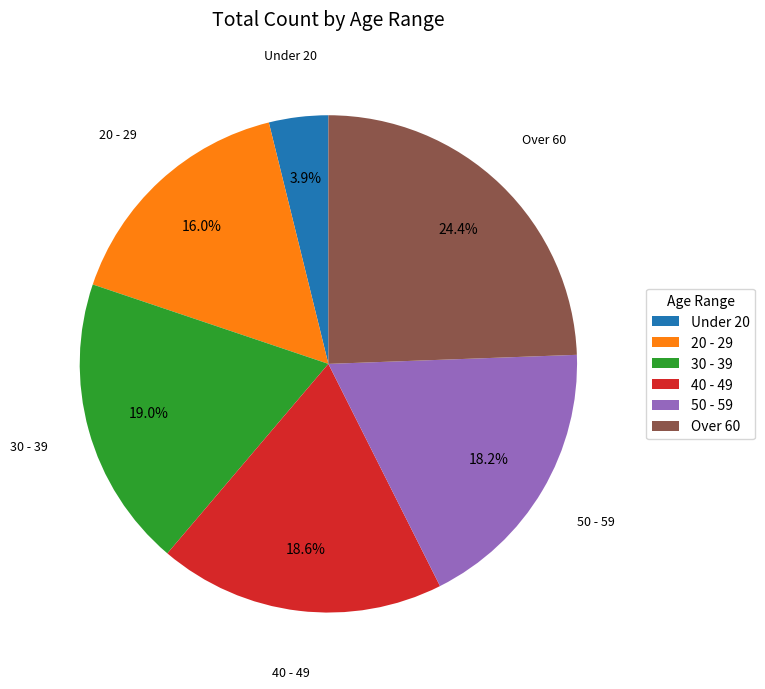

Which slice is the largest?

Over 60